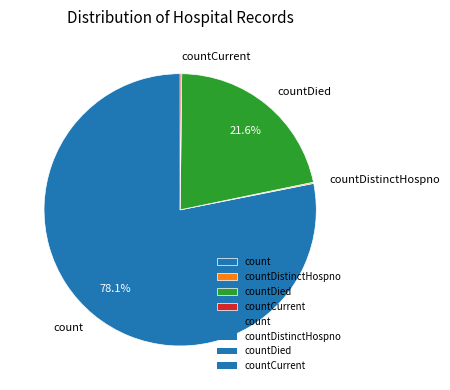

What is the total percentage of count and countDied?

99.7%